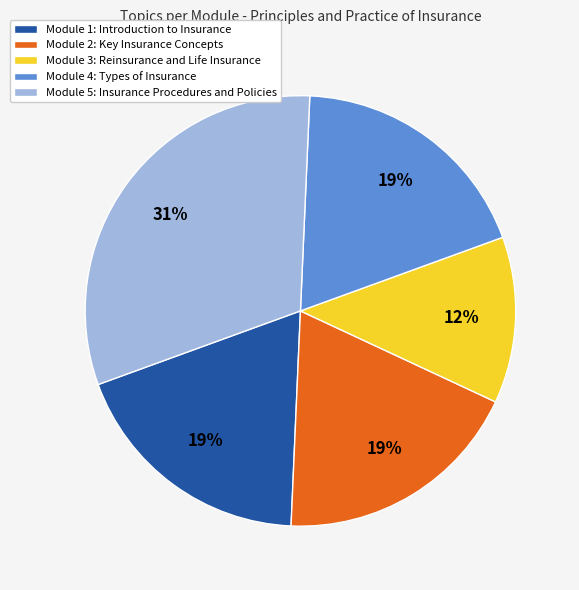

The Module 4: Types of Insurance slice represents 27% of the pie. True or false?

False